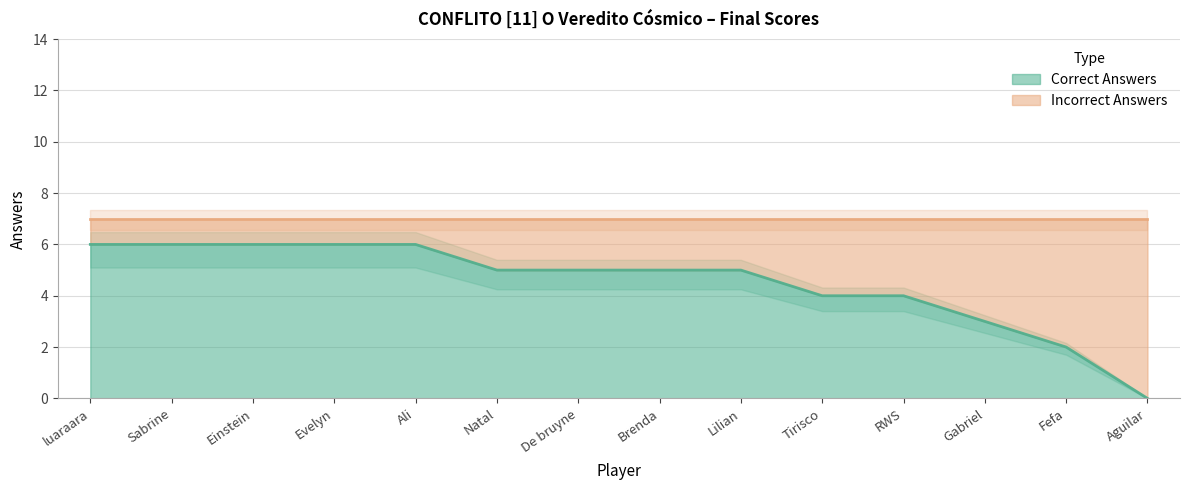

Reading left to right, extract all data points from this chart.

6	6	6	6	6	5	5	5	5	4	4	3	2	0